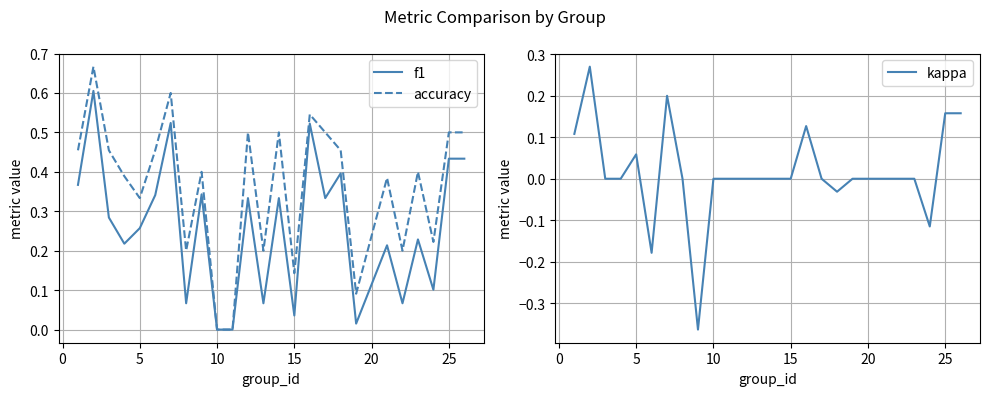

Does the chart display data point markers on the line(s)?

No